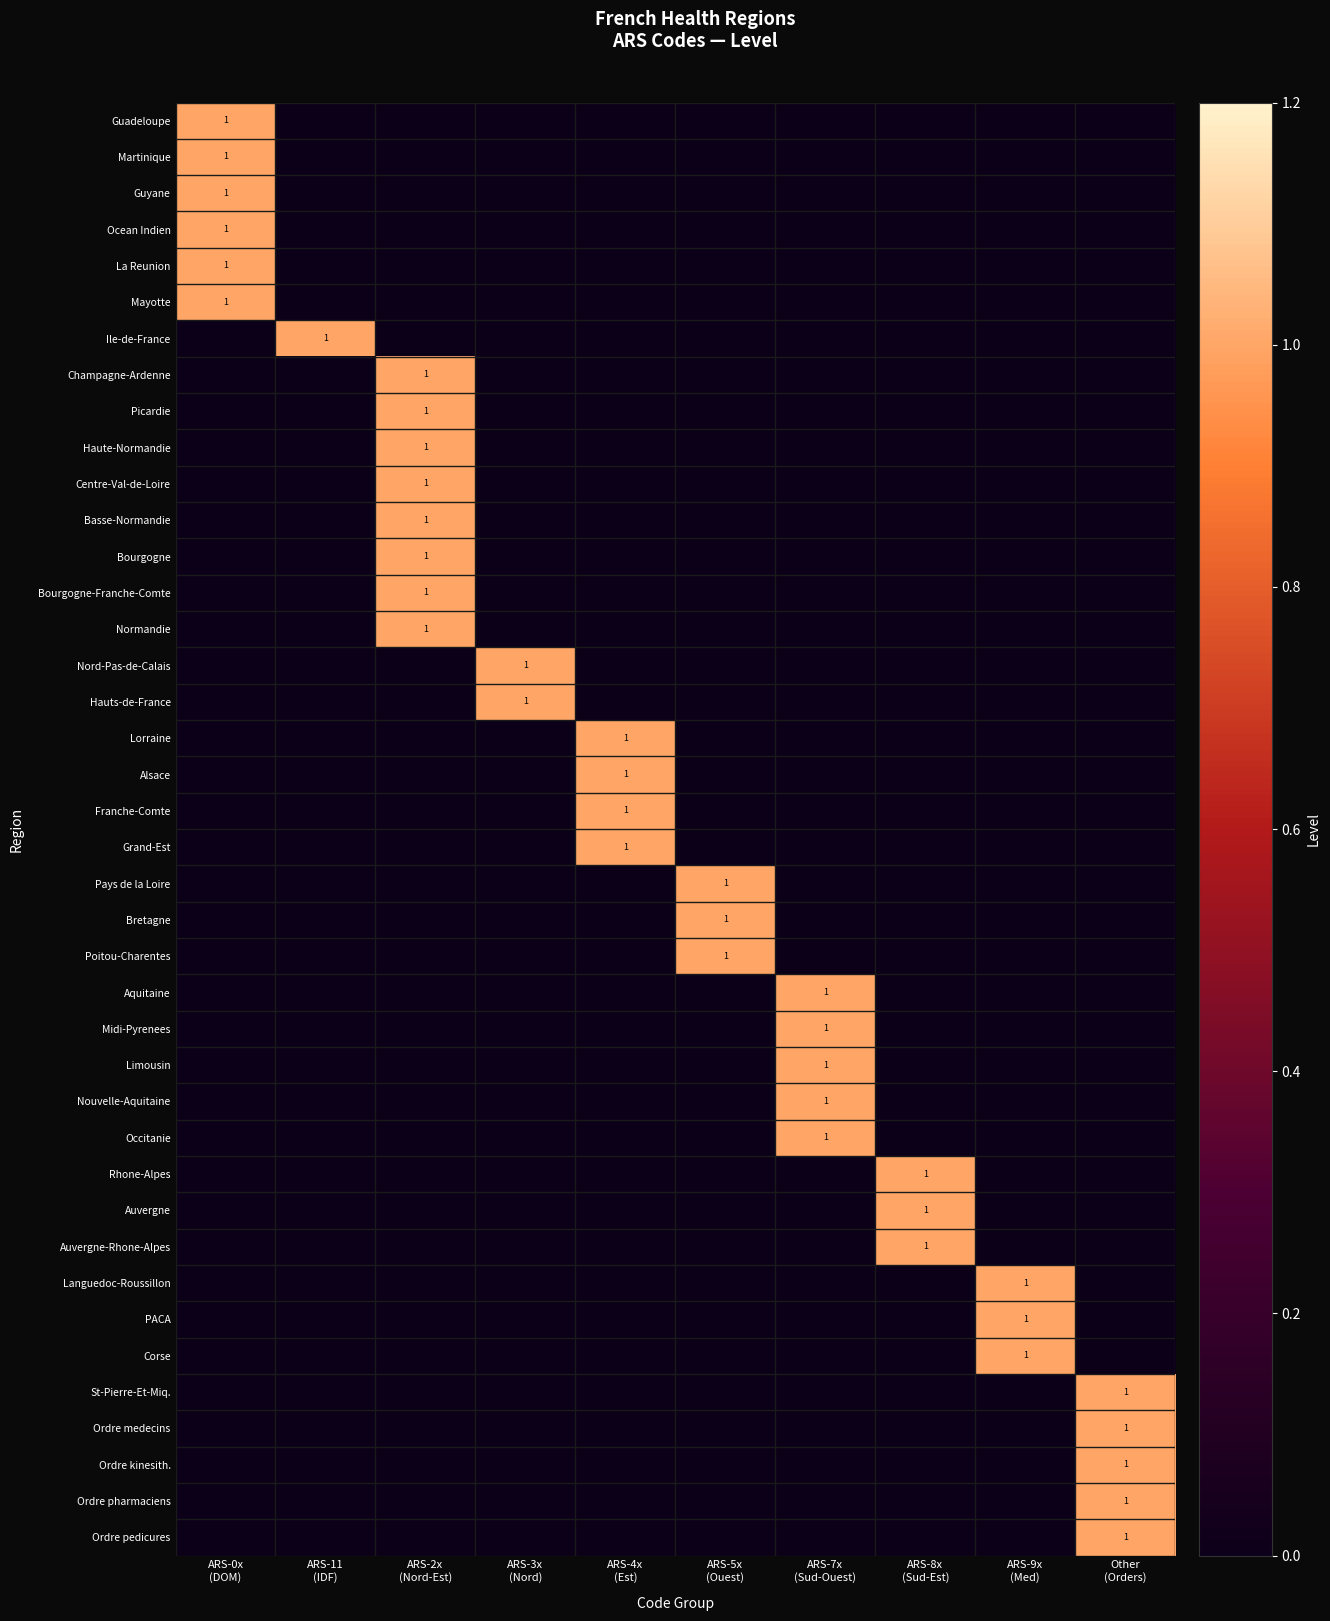

Which category has the lowest value in the Martinique series?

ARS-11 (IDF)